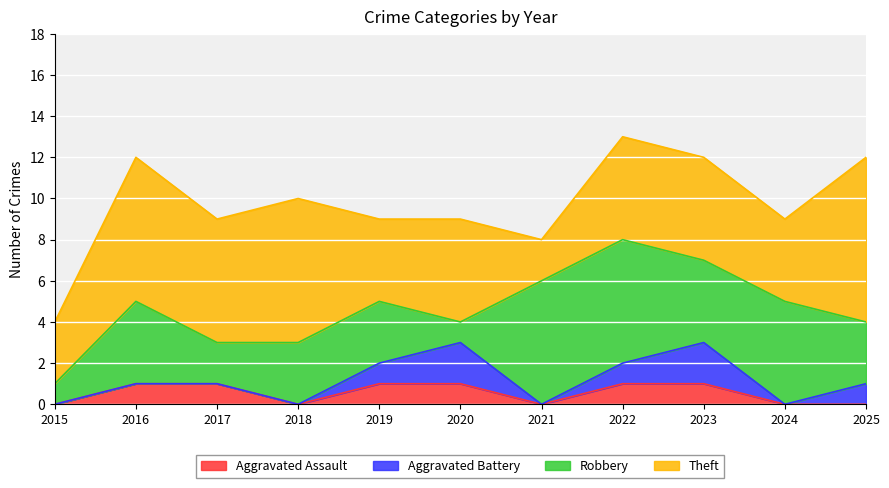

Which series has the widest spread of values?

Theft